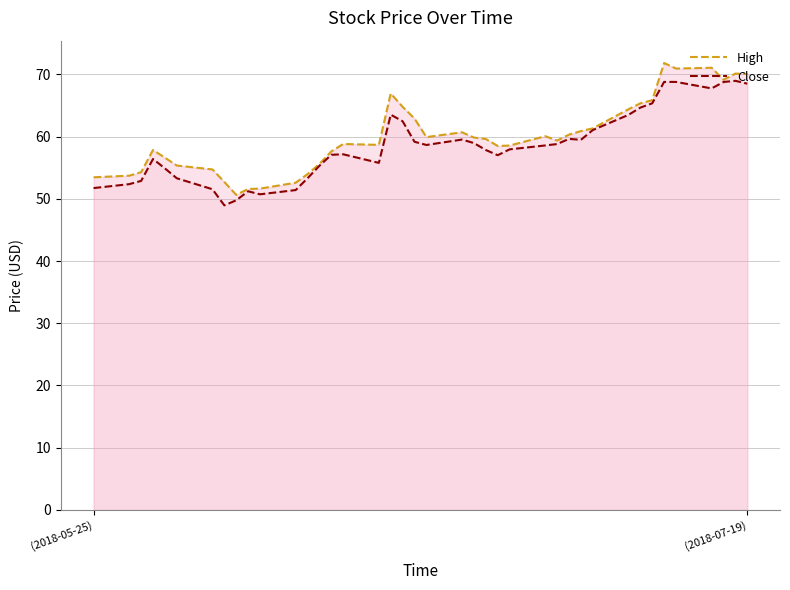

What is the minimum value shown in the chart?

48.9